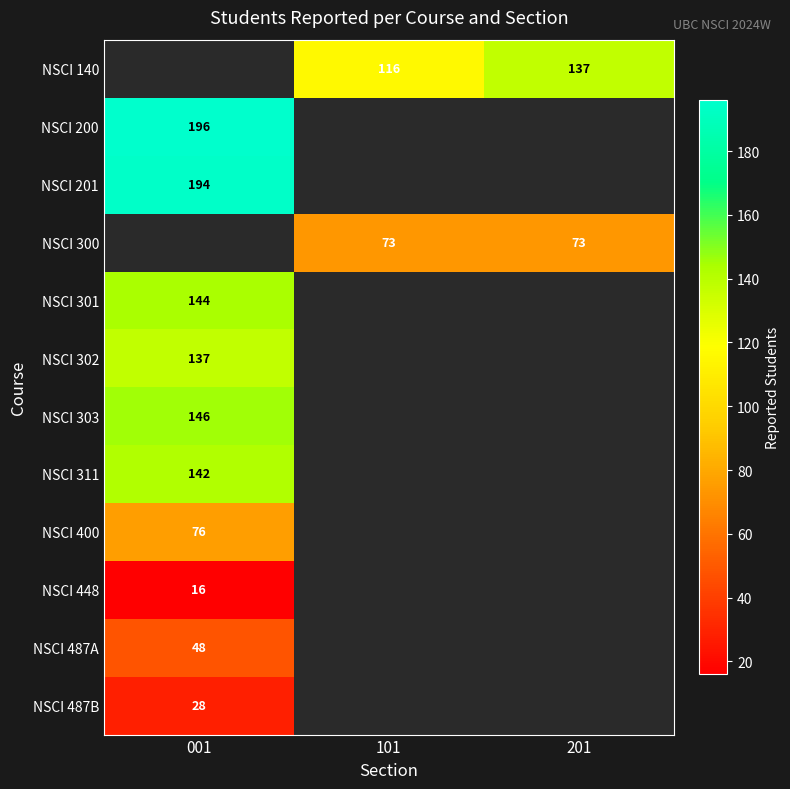

The value of NSCI 201 at 001 is 194. True or false?

True